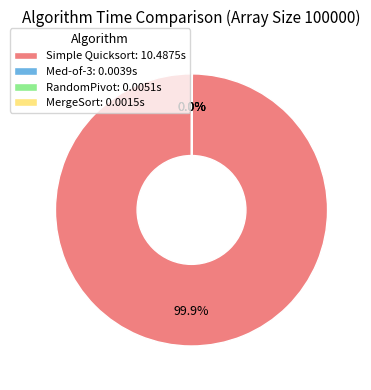

Does any single category account for the majority?

Yes